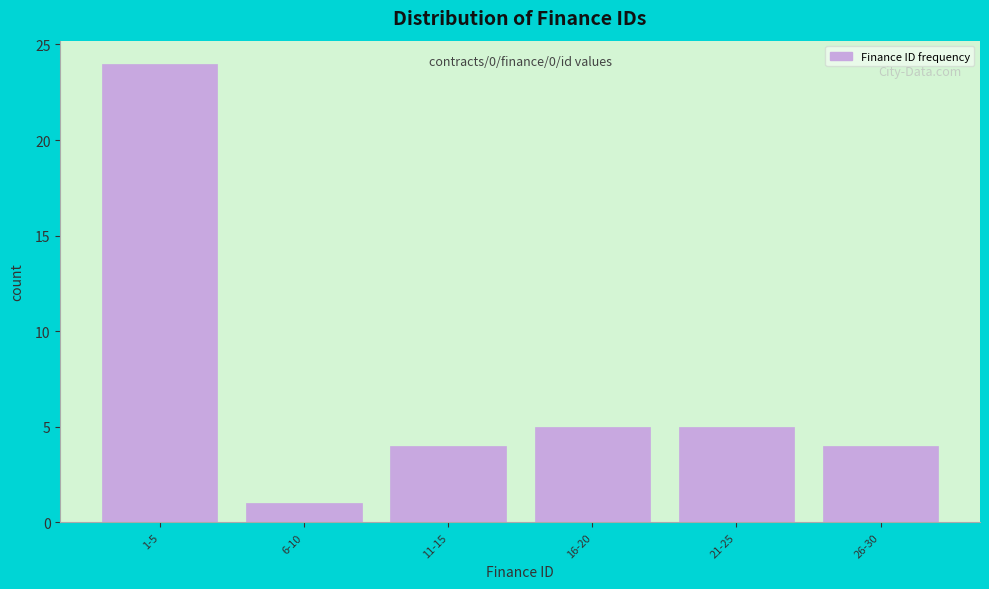

Reading left to right, list all the values displayed in this chart.

1-5=24	6-10=1	11-15=4	16-20=5	21-25=5	26-30=4